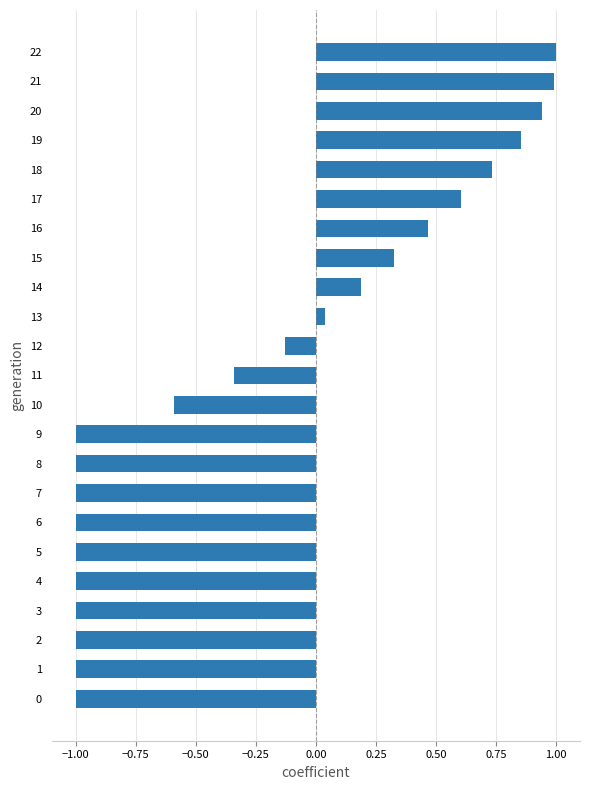

What is the change in value from 6 to 12?

+0.9